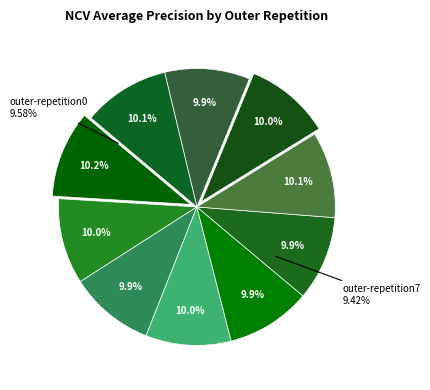

To the nearest percent, what portion does outer-repetition7 represent?

10%